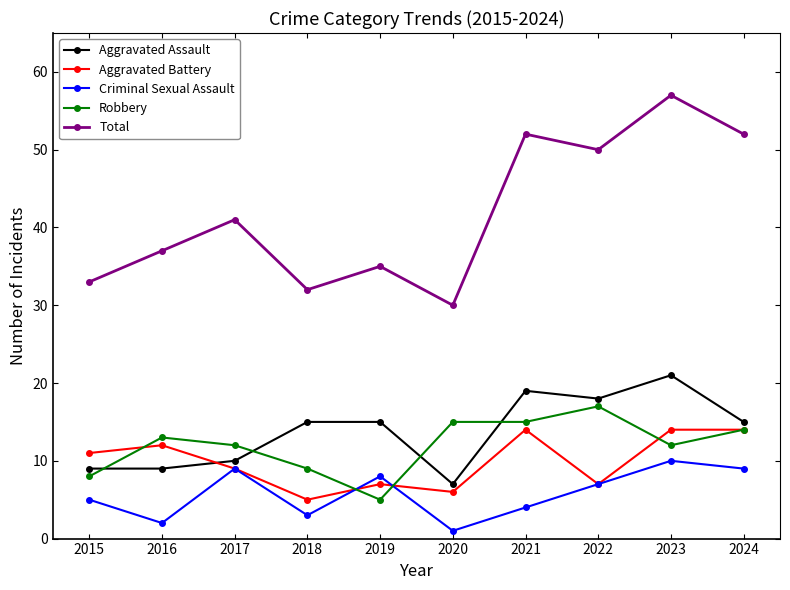

The Criminal Sexual Assault series shows 3 at 2018. True or false?

True